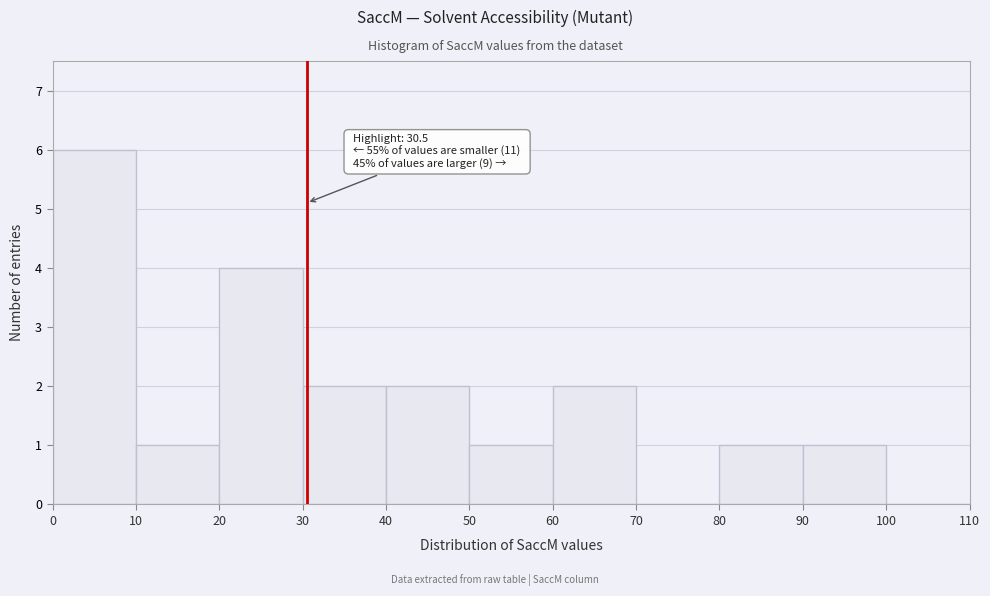

Which range on the x-axis has the tallest bar?

0 to 10